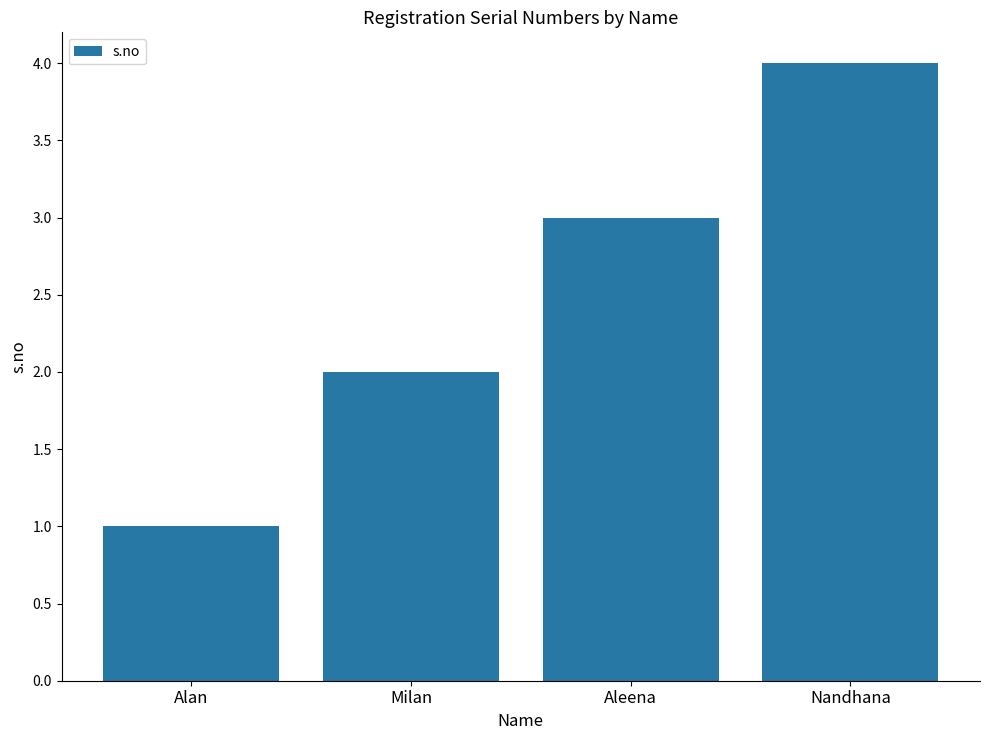

What is the difference between the maximum and minimum values?

3